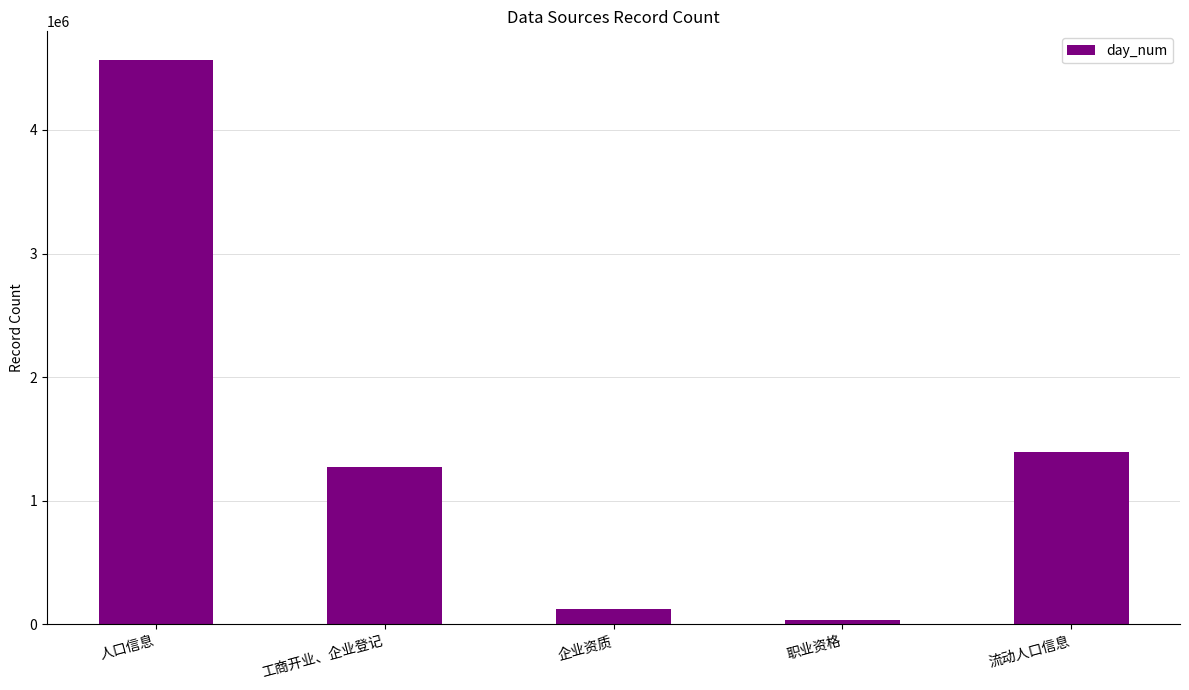

What is the minimum value shown in the chart?

39915